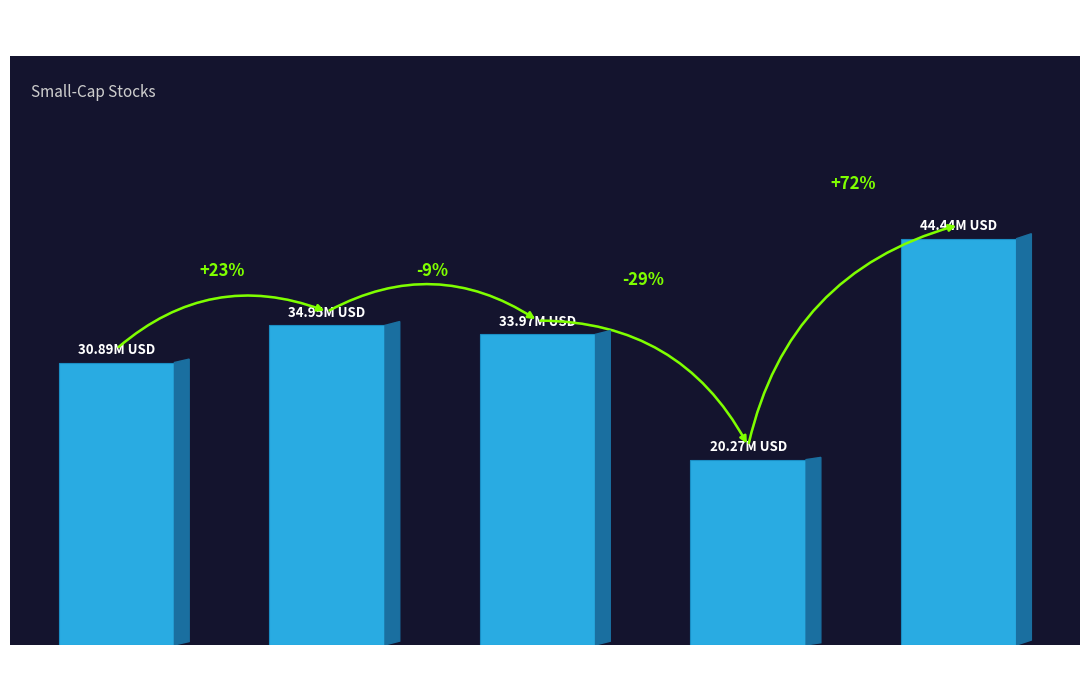

Is it true that the value at NASDAQ
GLOBAL MKT is 59.5?

False